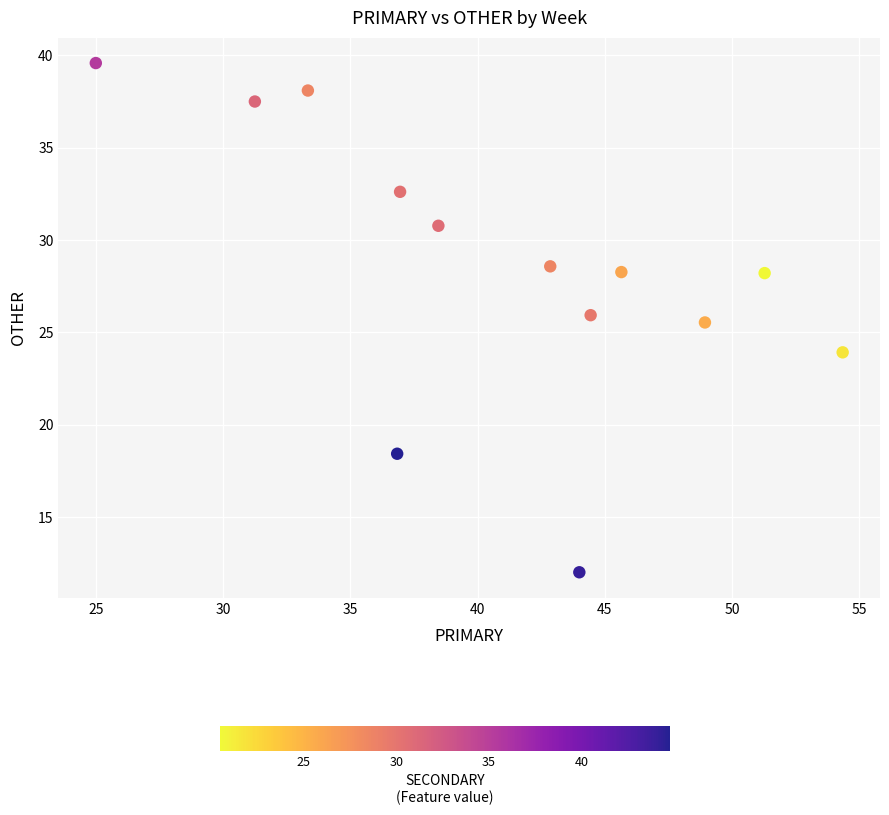

What Y value in the scatter plot is closest to 25?

25.5